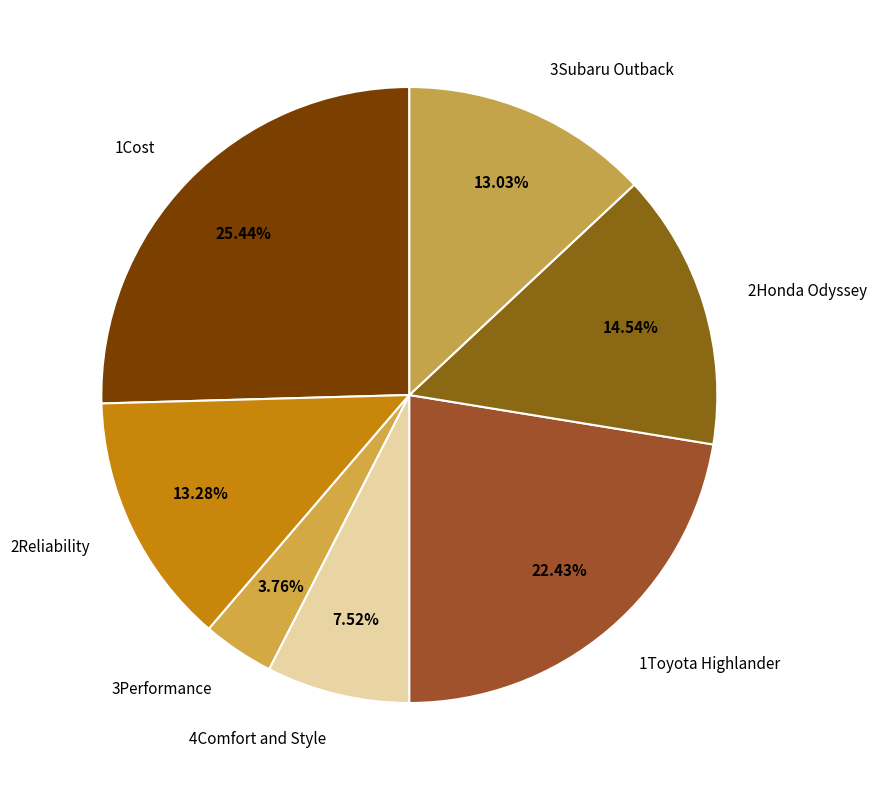

Which has a higher value, 4Comfort and Style or 2Reliability?

2Reliability